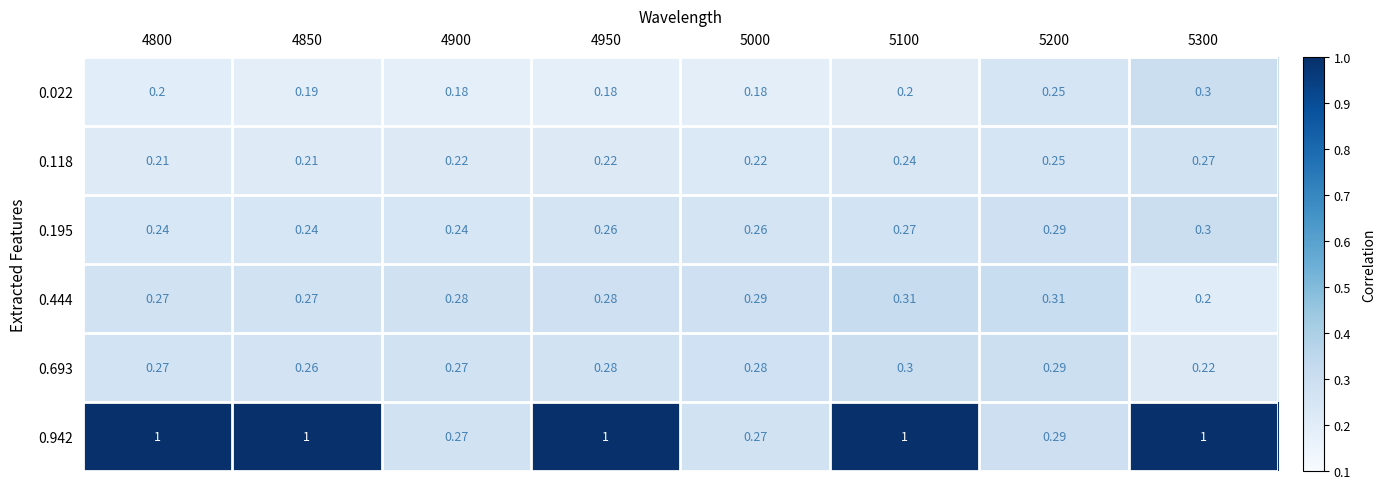

Is the value of 0.022 at 5200 greater than the value of 0.942 at 5100?

No